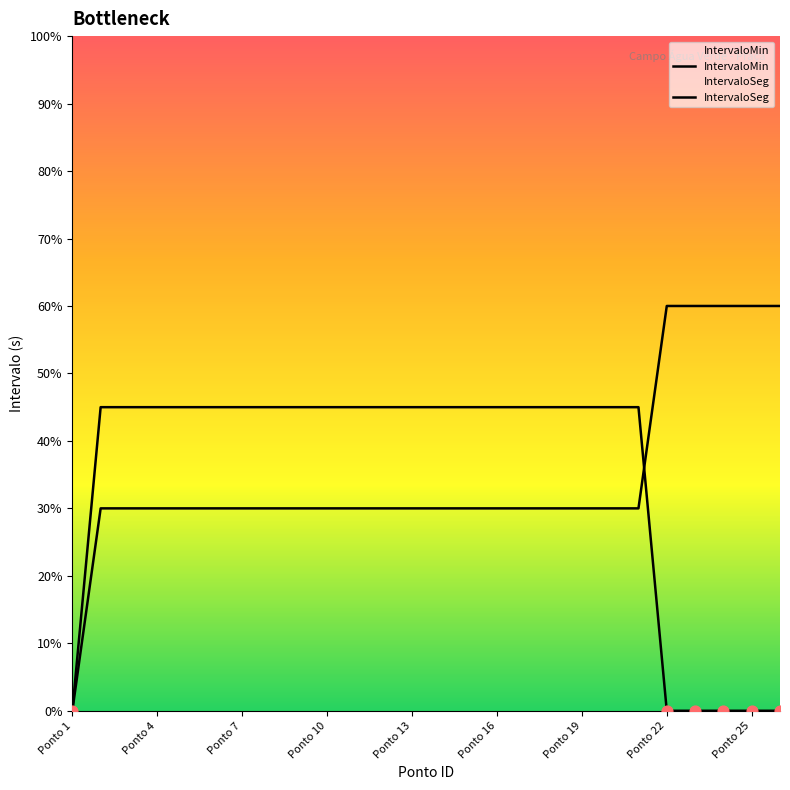

At how many categories does at least one series exceed 5?

25